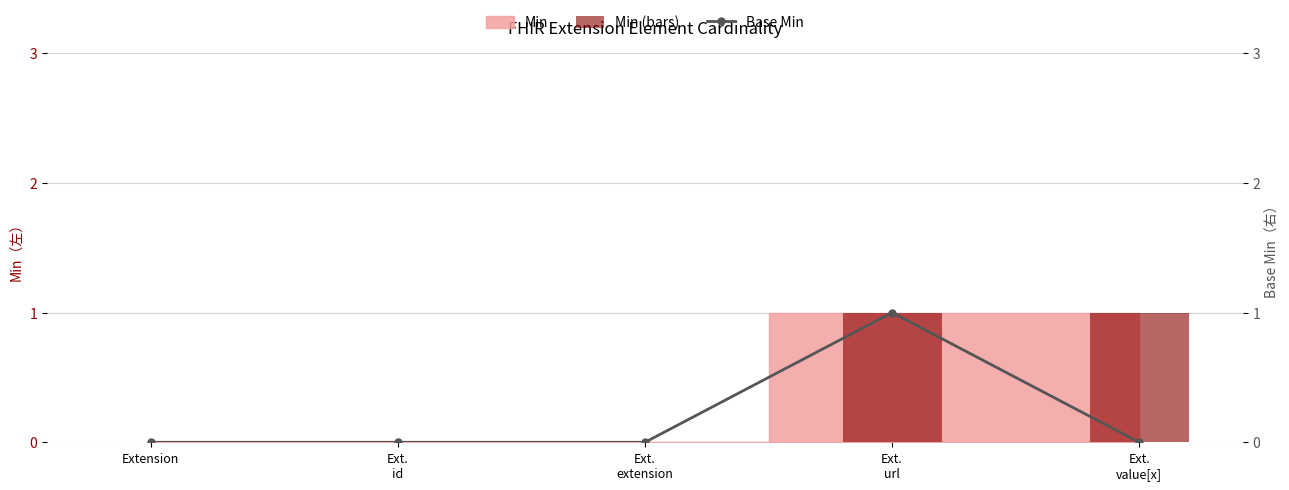

Between Extension and Ext.
extension, which is larger?

Extension